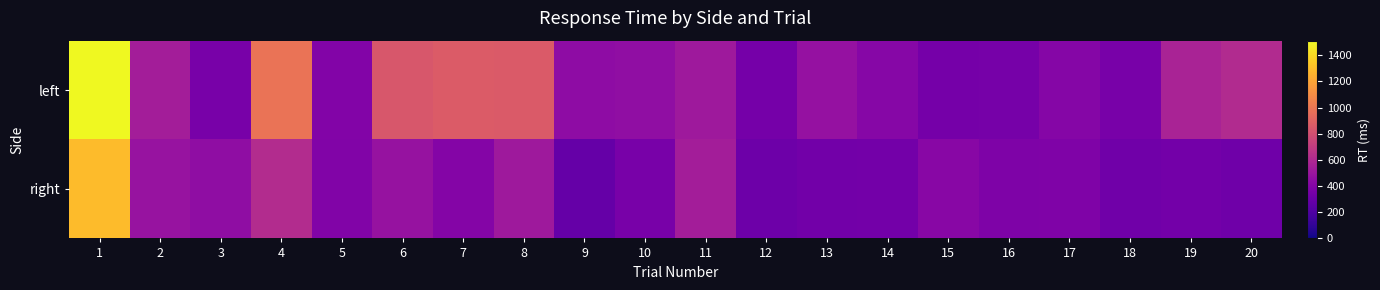

What is the spread (max minus min) of values at 14?

77